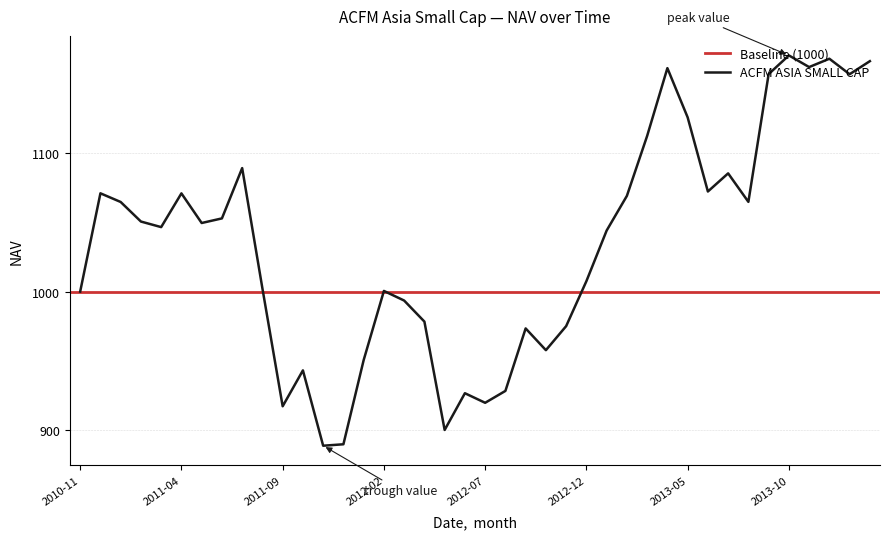

How many lines are shown in the chart?

1